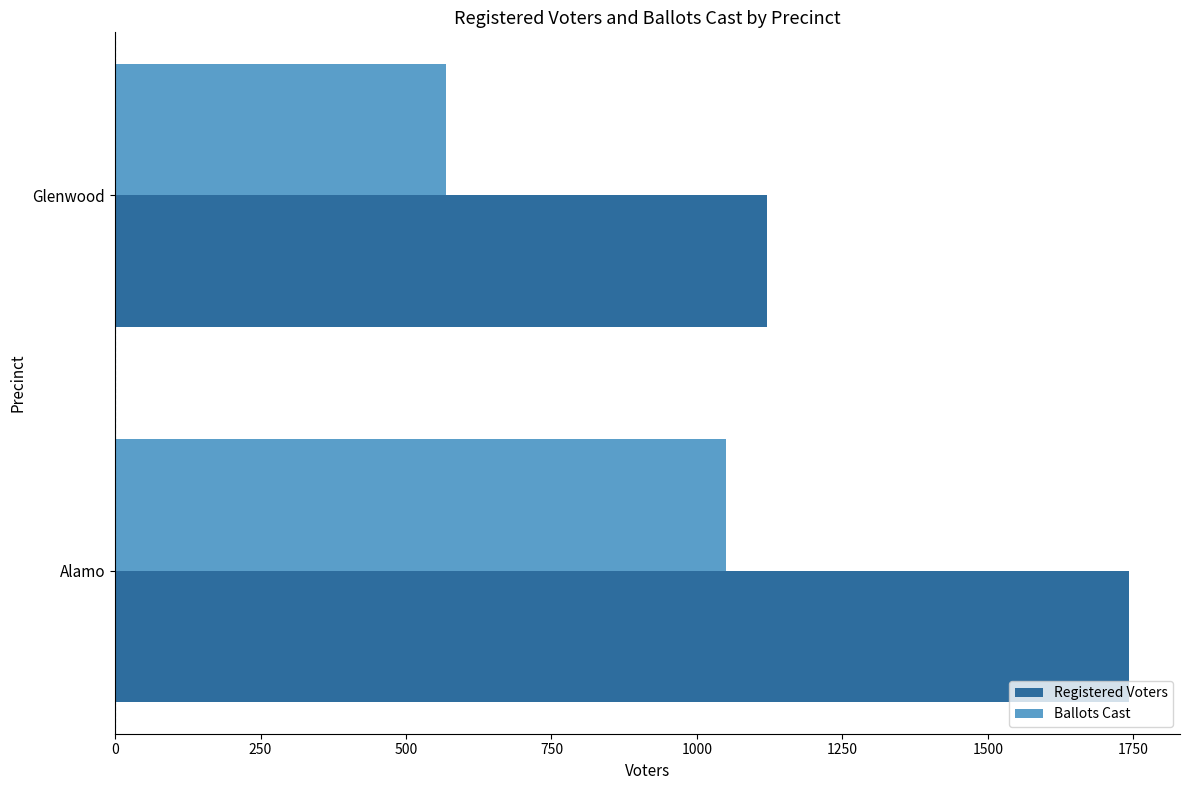

Rank the series at Alamo from highest to lowest value.

Registered Voters, Ballots Cast